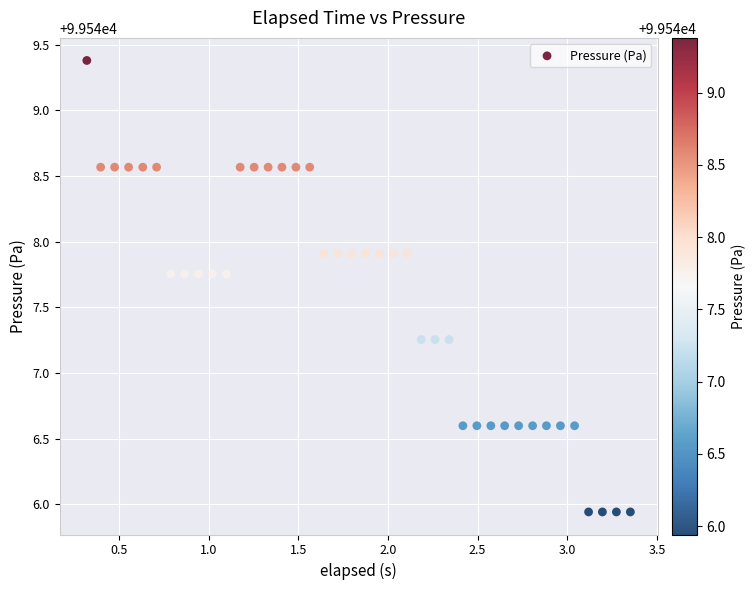

What is the range of Y values (max minus min)?

3.4